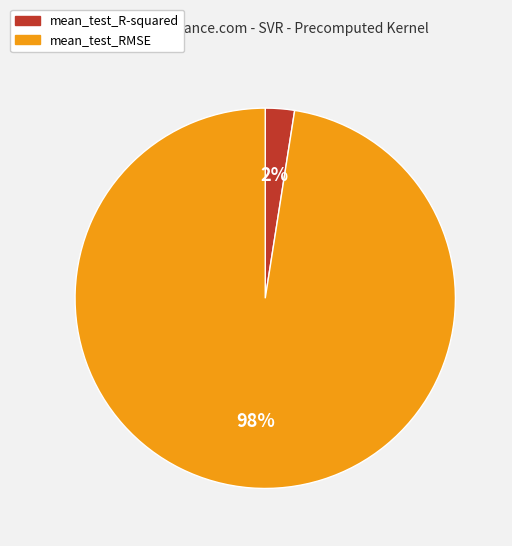

Is mean_test_RMSE the majority of the pie?

Yes